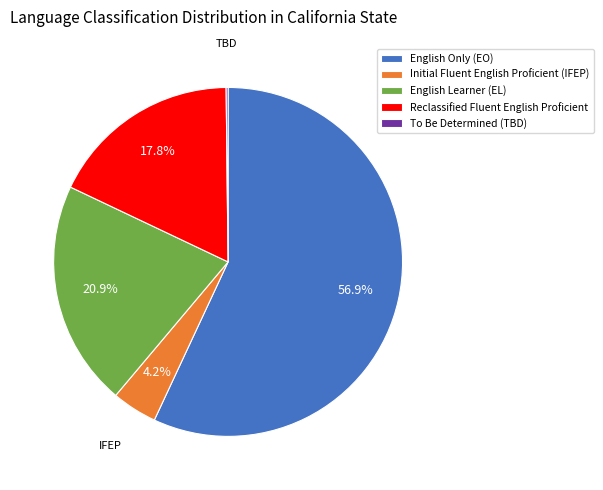

Is Initial Fluent English Proficient (IFEP) the majority of the pie?

No